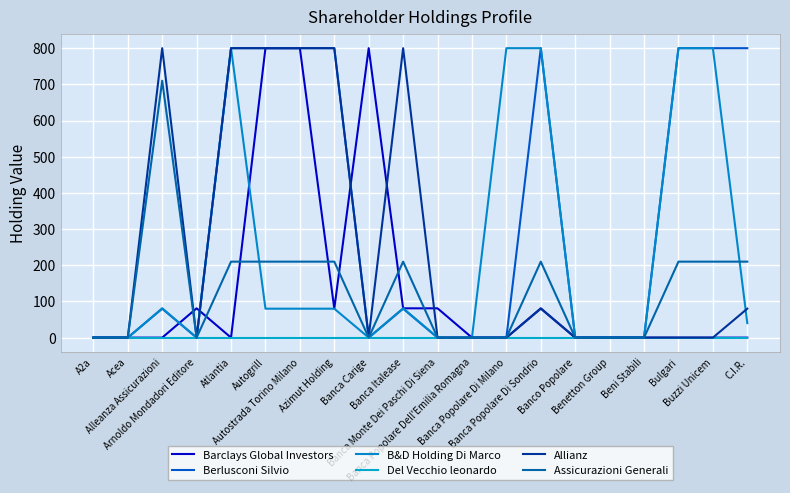

What is the spread (max minus min) of values at Banca Carige?

800